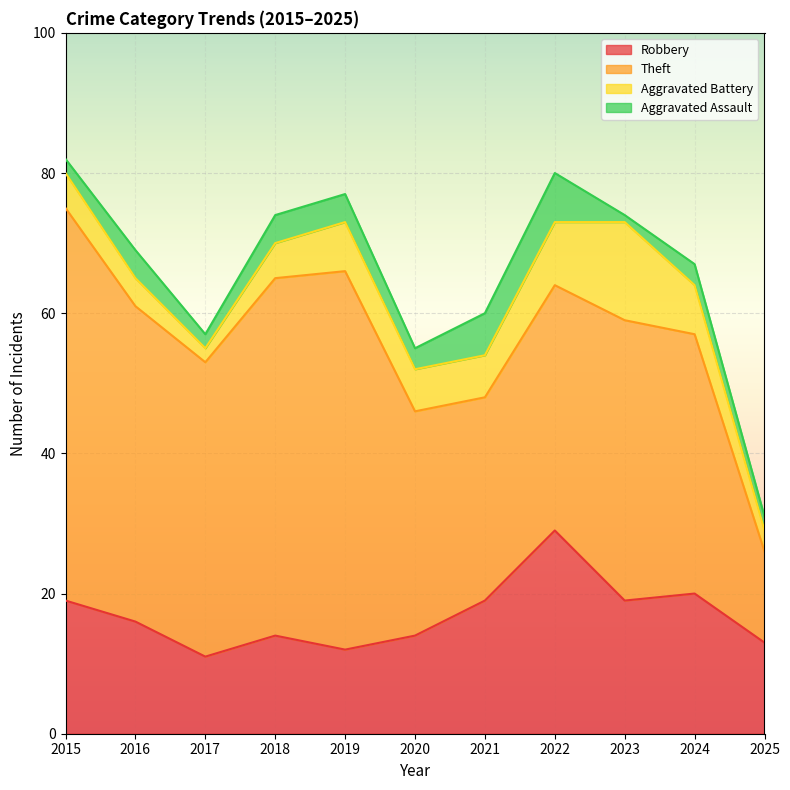

The value of Aggravated Assault at 2015 is 1. True or false?

False